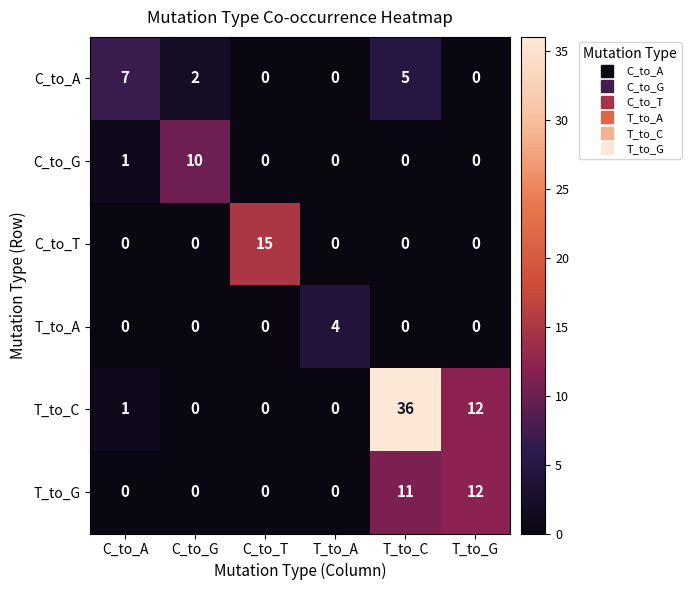

What is the difference between the maximum and second lowest values in the T_to_G series?

12